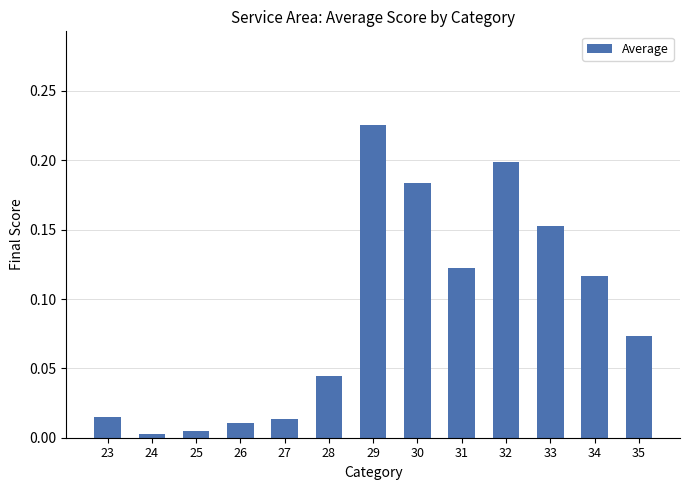

The chart shows a value of 0.2 at 32. True or false?

True